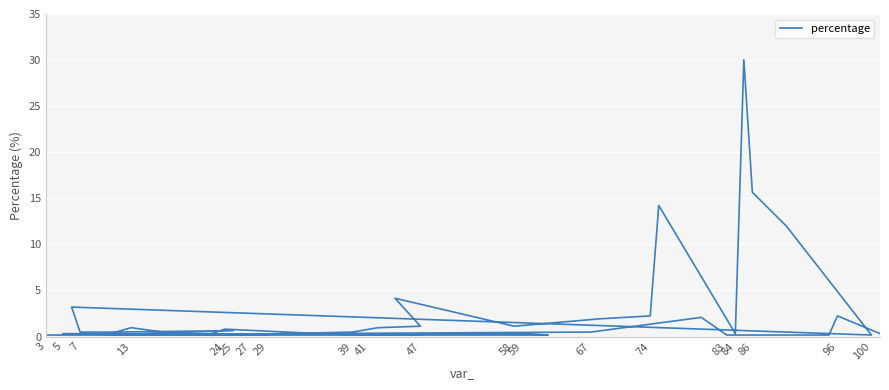

How many lines are shown in the chart?

1